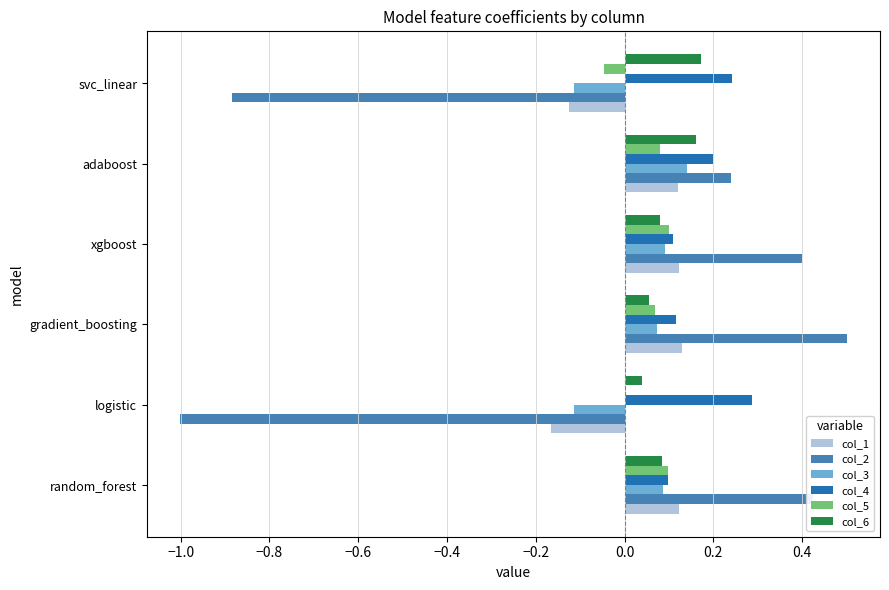

Between gradient_boosting and svc_linear, which series saw the biggest shift?

col_2